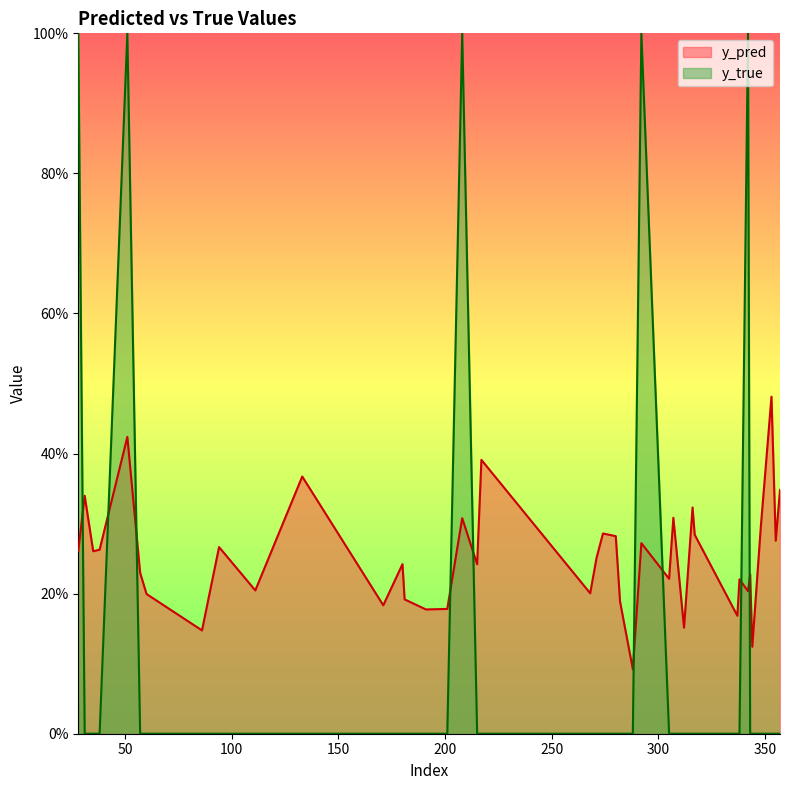

Which series has the widest spread of values?

y_true